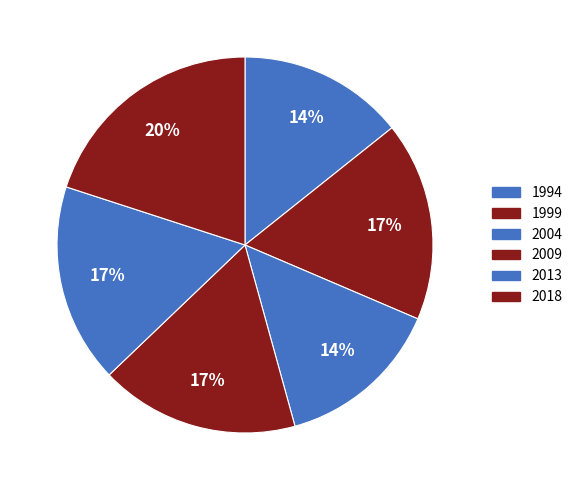

Is it true that 1994 is 23% of the pie?

False